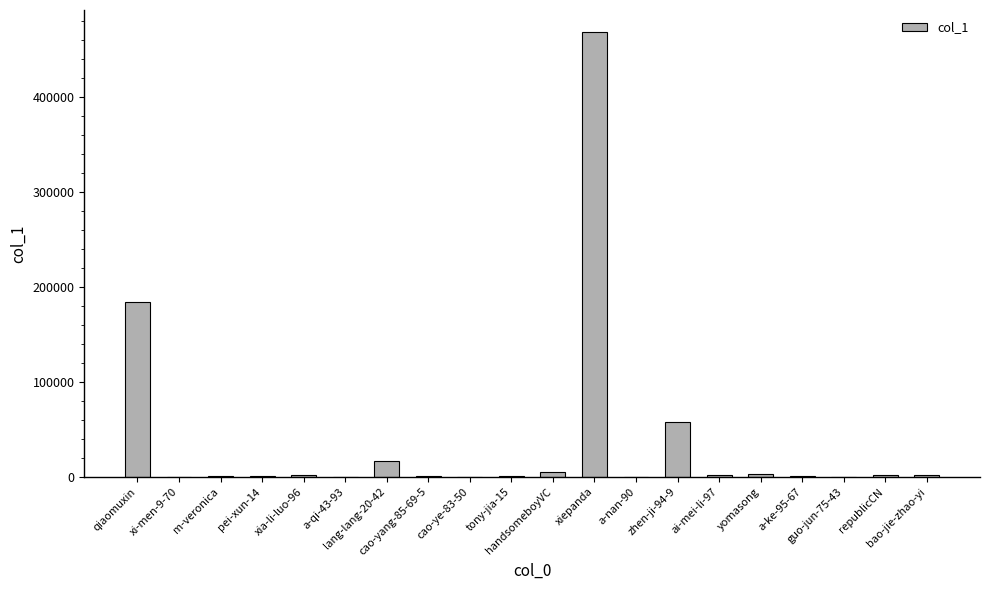

Count the number of data series in this chart.

1